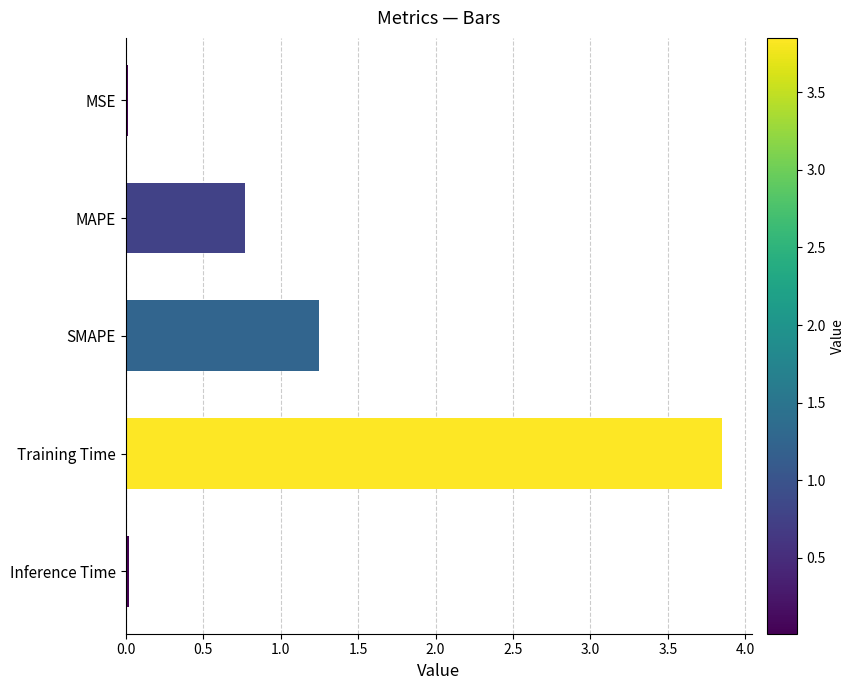

Which has a higher value, Training Time or MSE?

Training Time